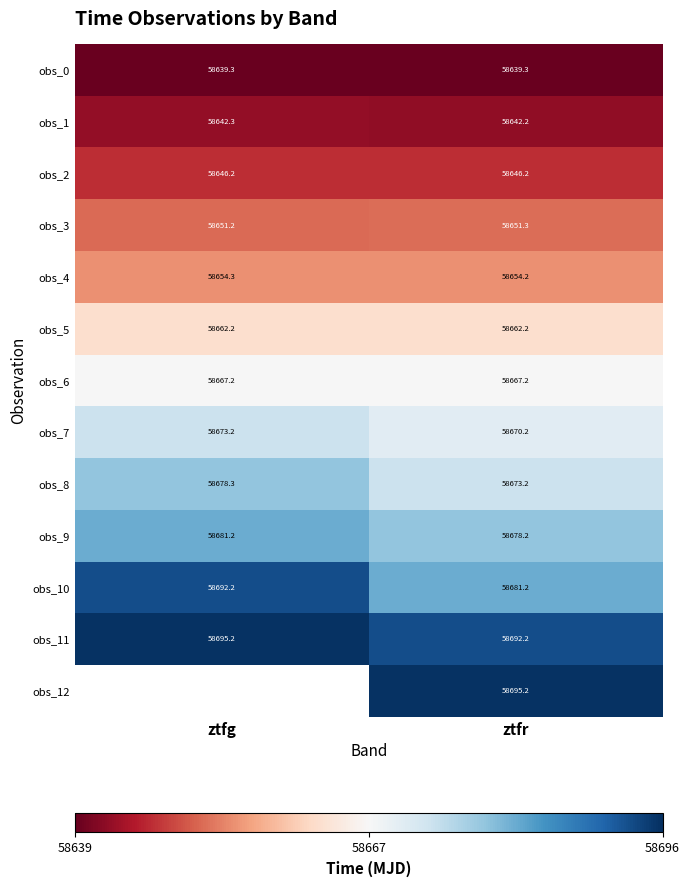

At which category is the sum across all series the highest?

ztfr